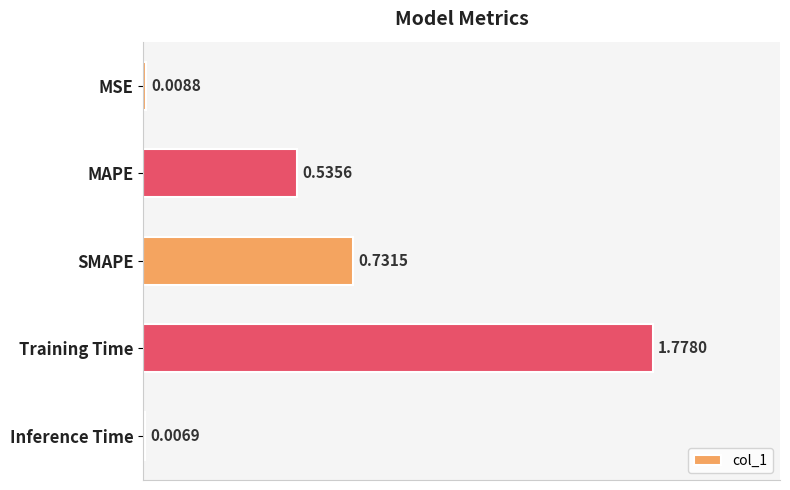

What is the change in value from Training Time to Inference Time?

-1.8